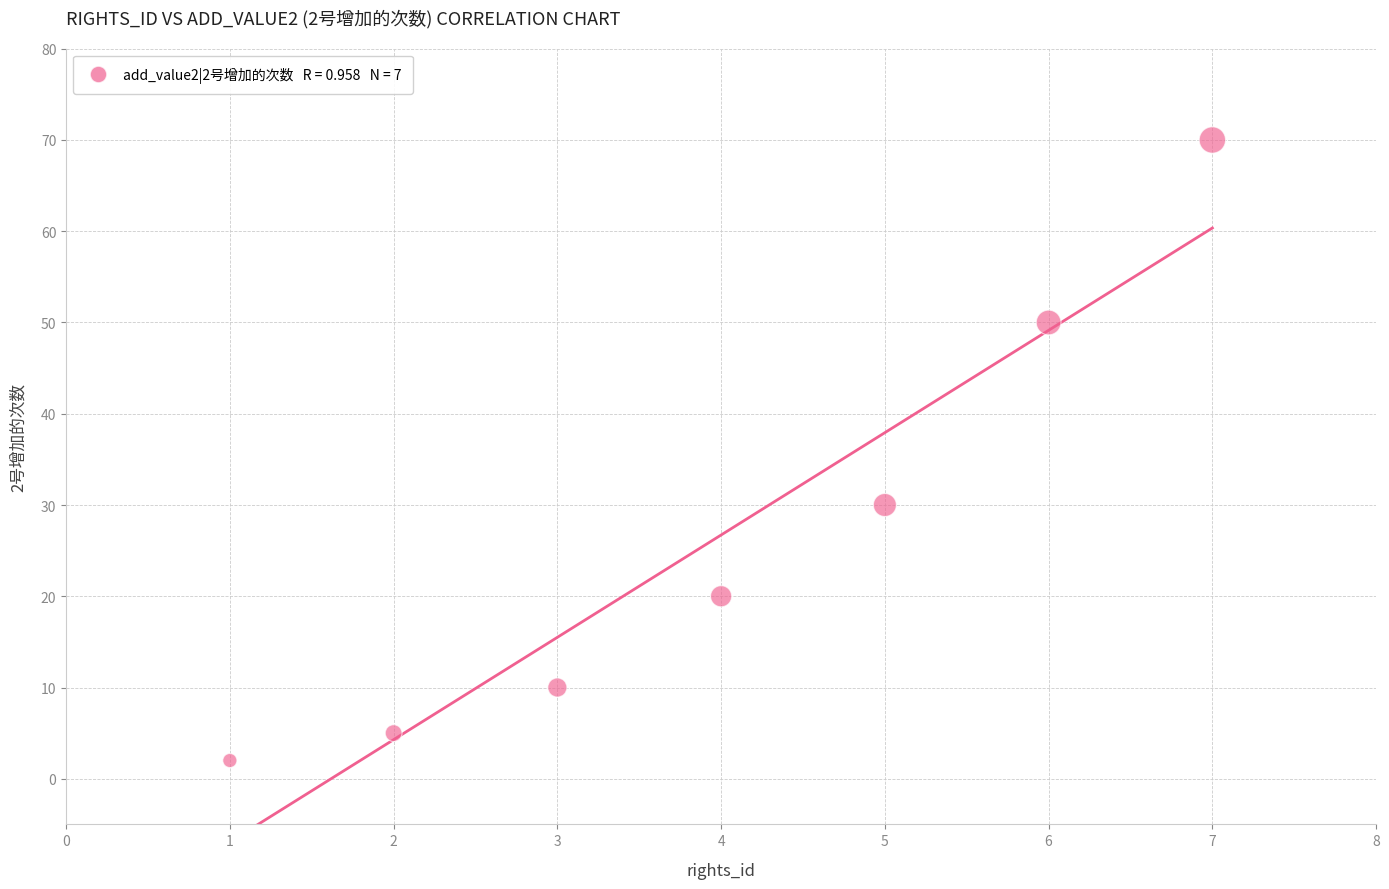

What is the range of Y values (max minus min)?

68